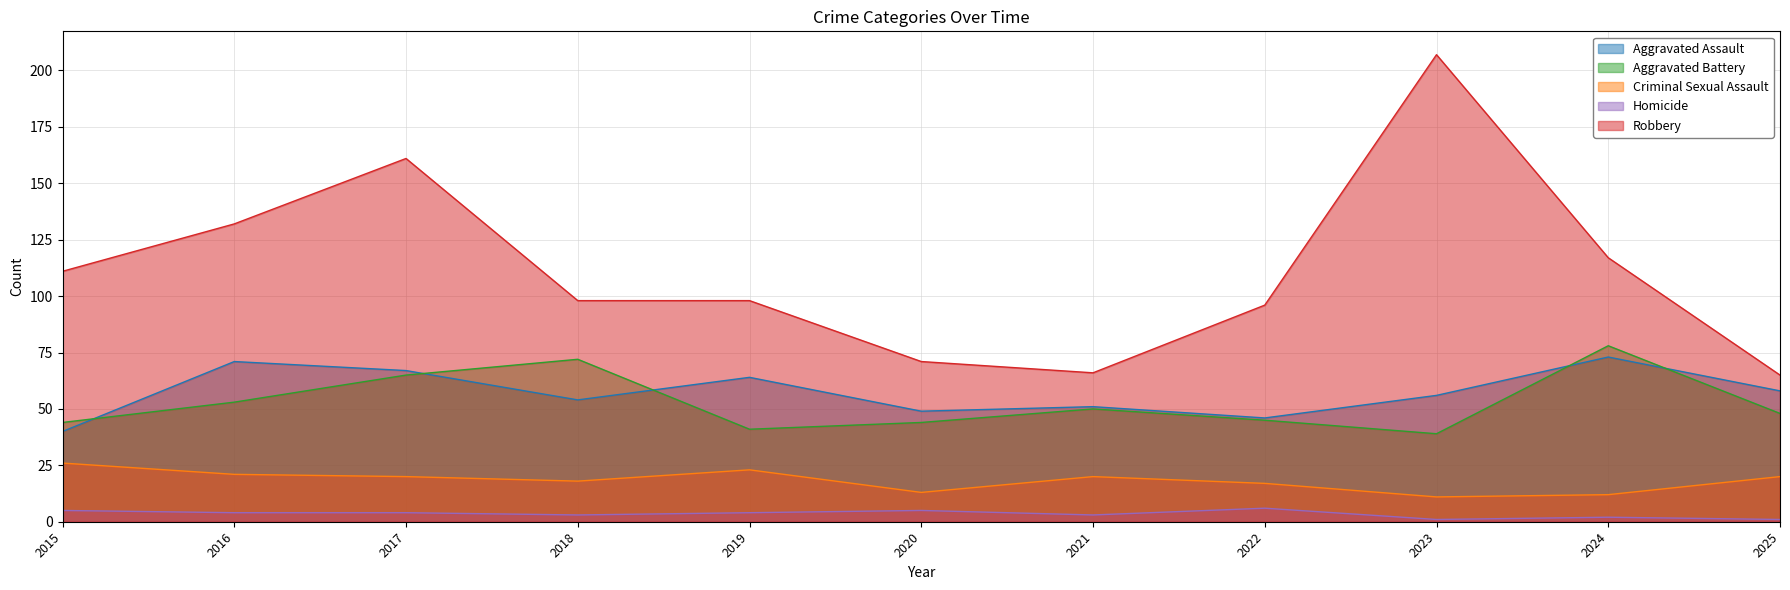

List the series in order of their peak value, highest first.

Robbery, Aggravated Battery, Aggravated Assault, Criminal Sexual Assault, Homicide